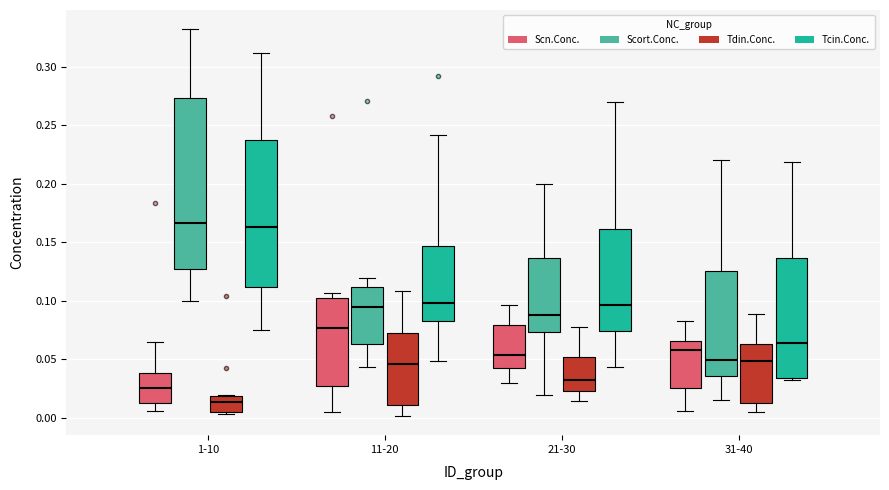

Where is the lower edge of the box for 31-40 (Scn.Conc.) on the y-axis? The values are not printed on the chart, so give them approximately, as read against the axis.

0.025